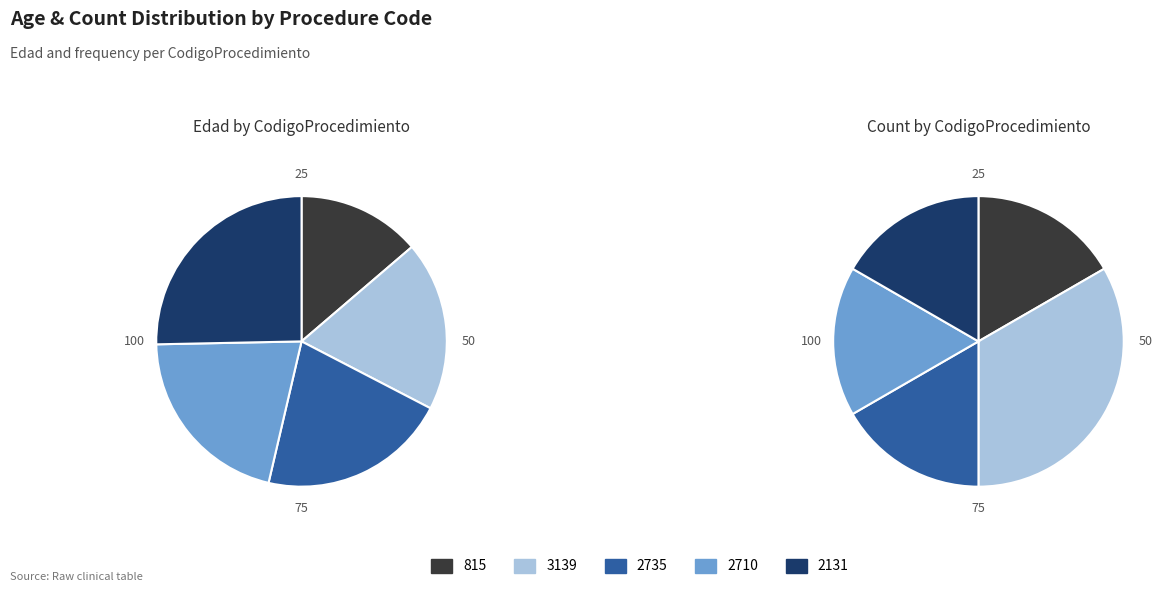

What percentage do 2710 and 815 together represent?

34.8%